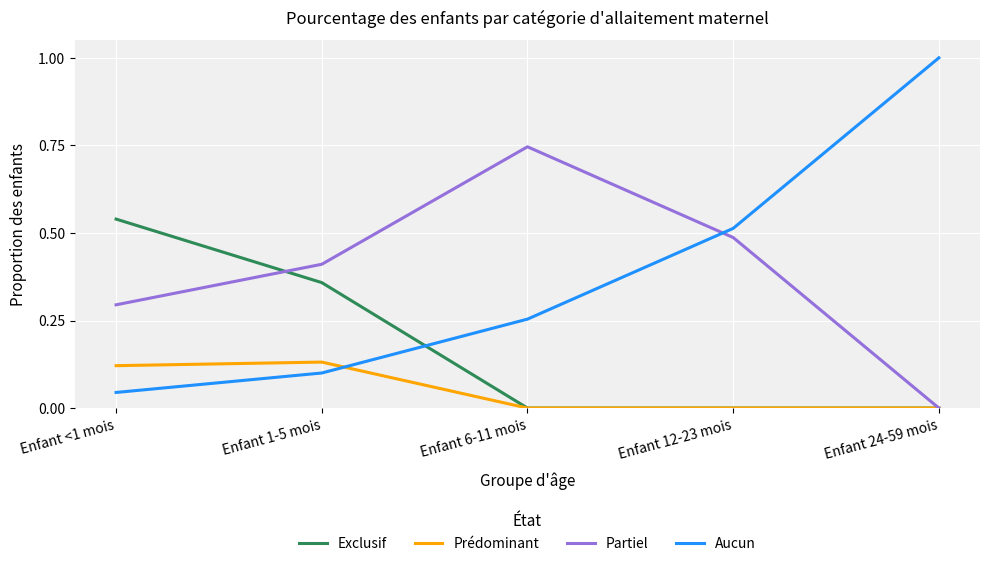

Is it true that Prédominant equals 0.0 at Enfant 6-11 mois?

True